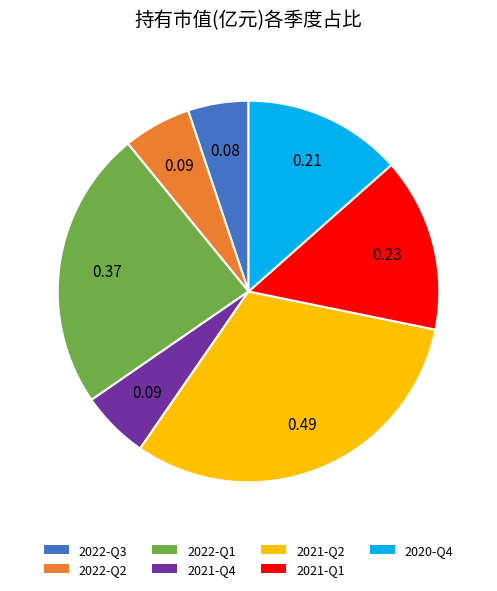

The 2022-Q3 slice represents 5% of the pie. True or false?

True